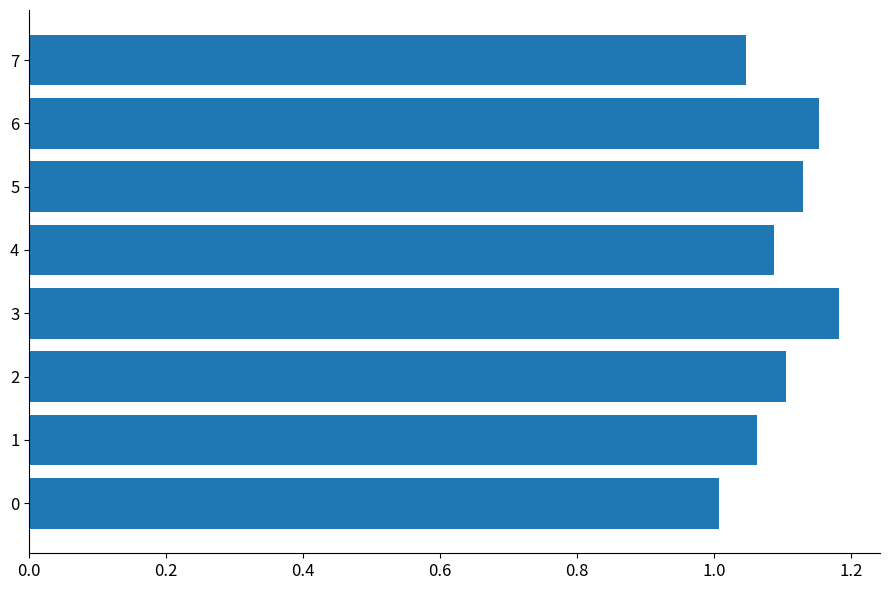

How many distinct data groups are displayed?

1